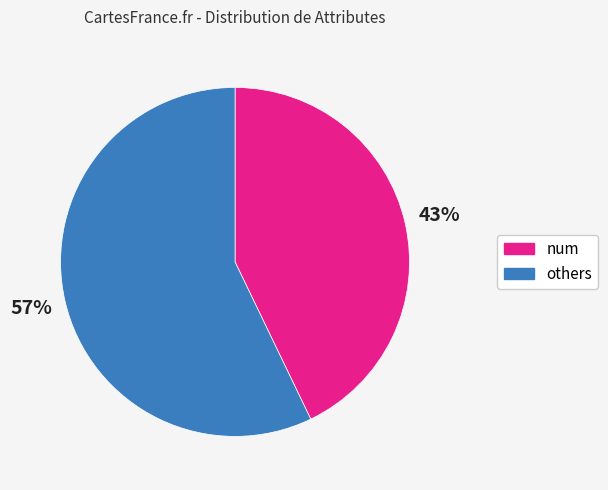

To the nearest percent, what is the difference between the largest and smallest slice percentages?

14%